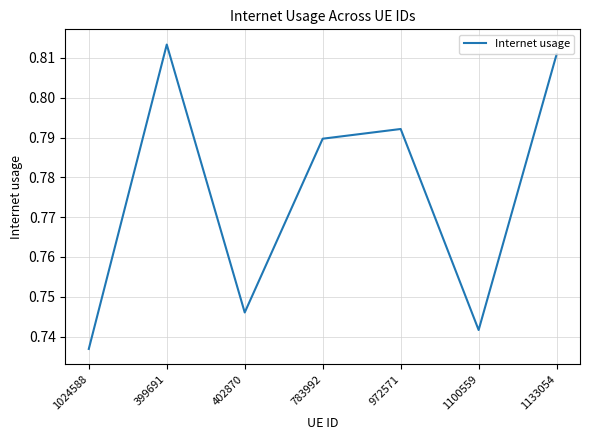

Is it true that the value at 972571 is 0.5?

False